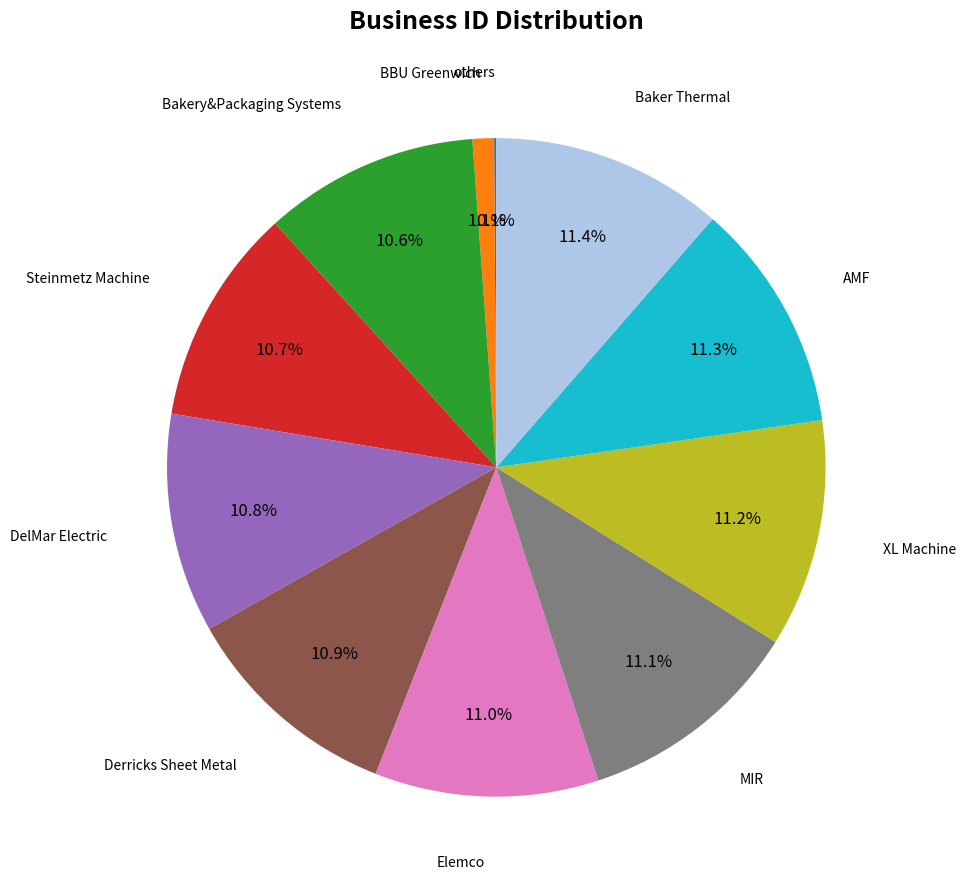

Does Baker Thermal represent more than half of the total?

No